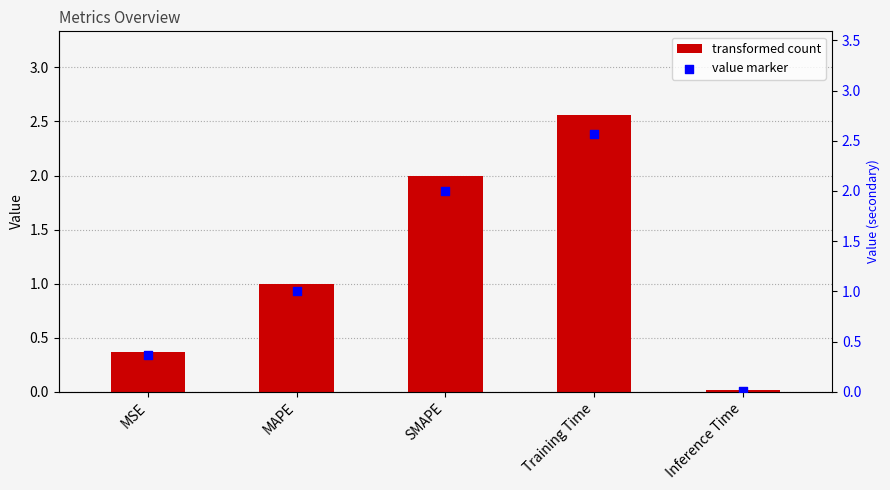

Which series reaches the minimum Y coordinate?

col_1